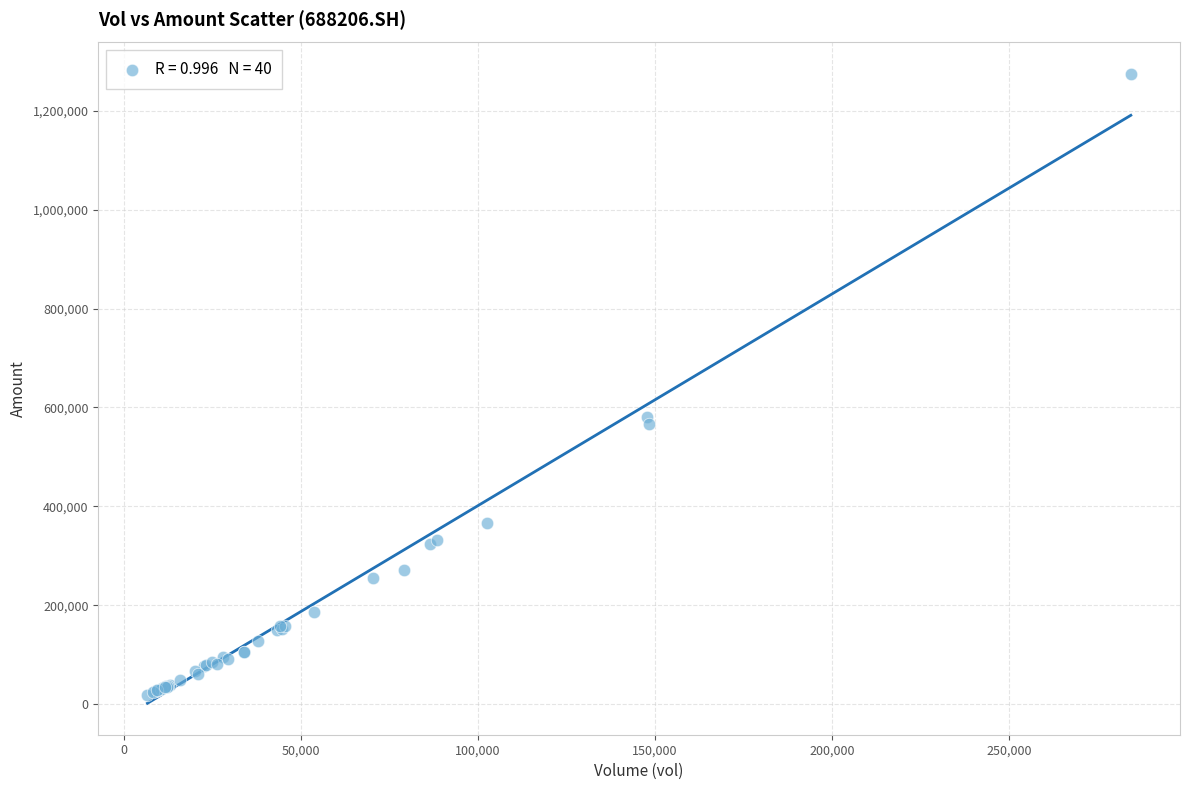

What Y value in the scatter plot is closest to 646867?

581363.3